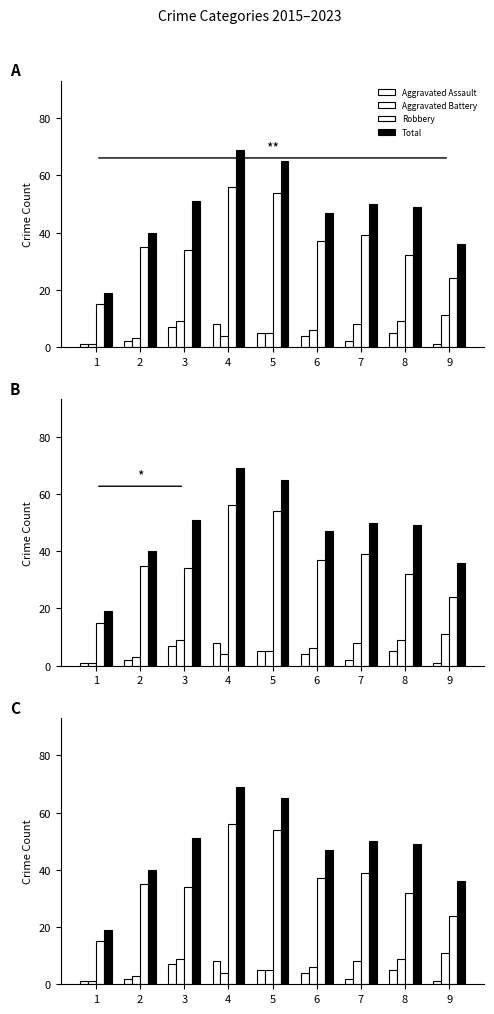

How many values in the Total series are below 49?

4